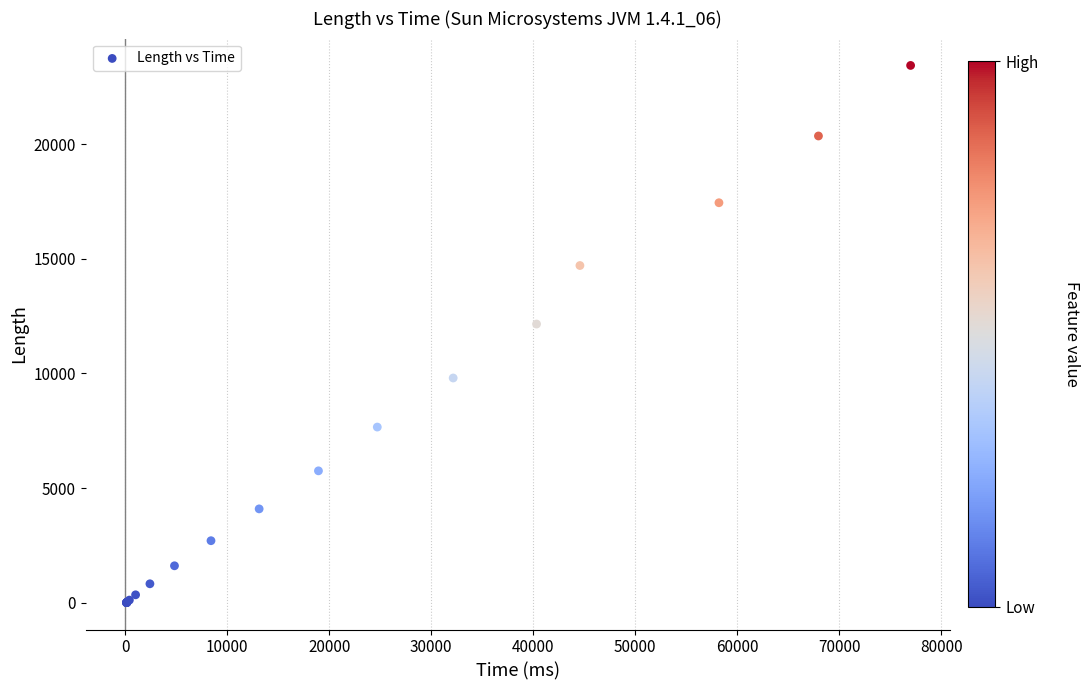

What Y value in the scatter plot is closest to 11715?

12152